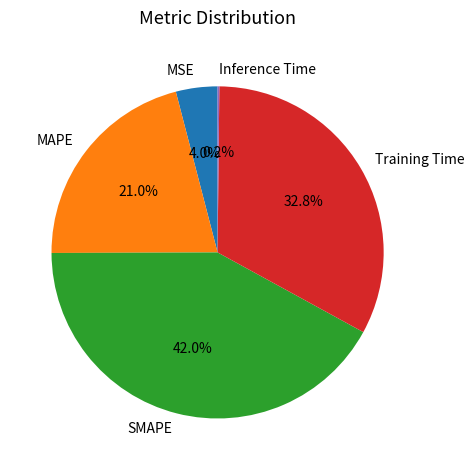

Is there a majority slice in this chart?

No